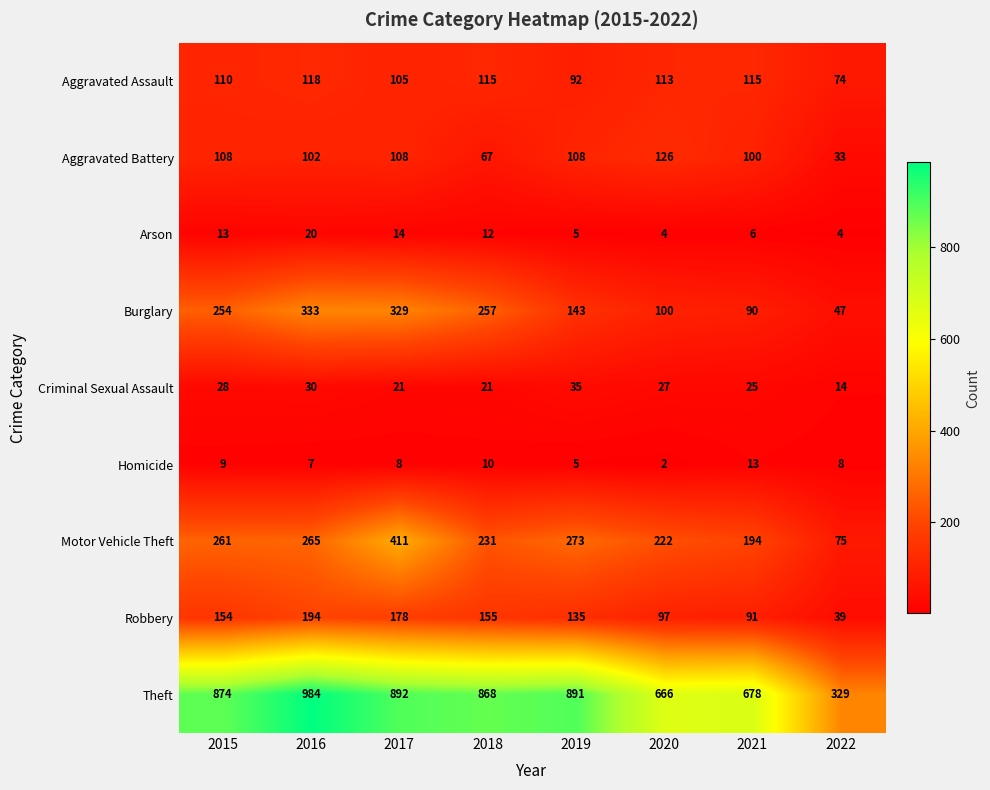

What is the average value of the Criminal Sexual Assault series?

25